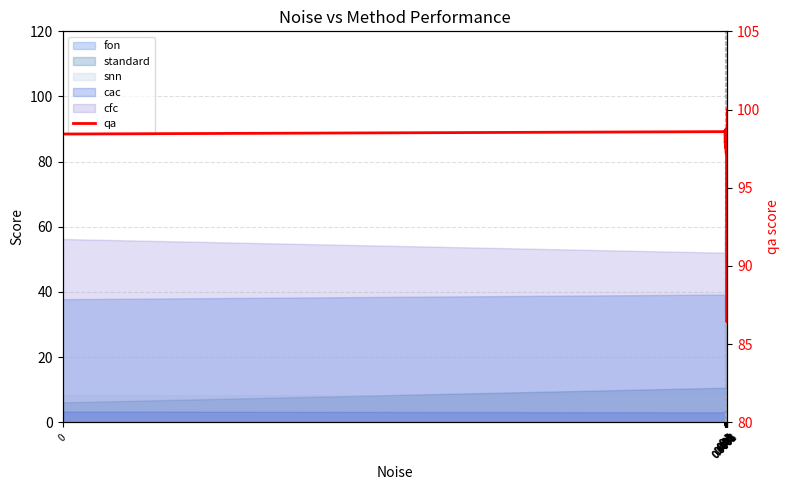

How many interior local valleys (lower than both neighbors) does the data have?

4